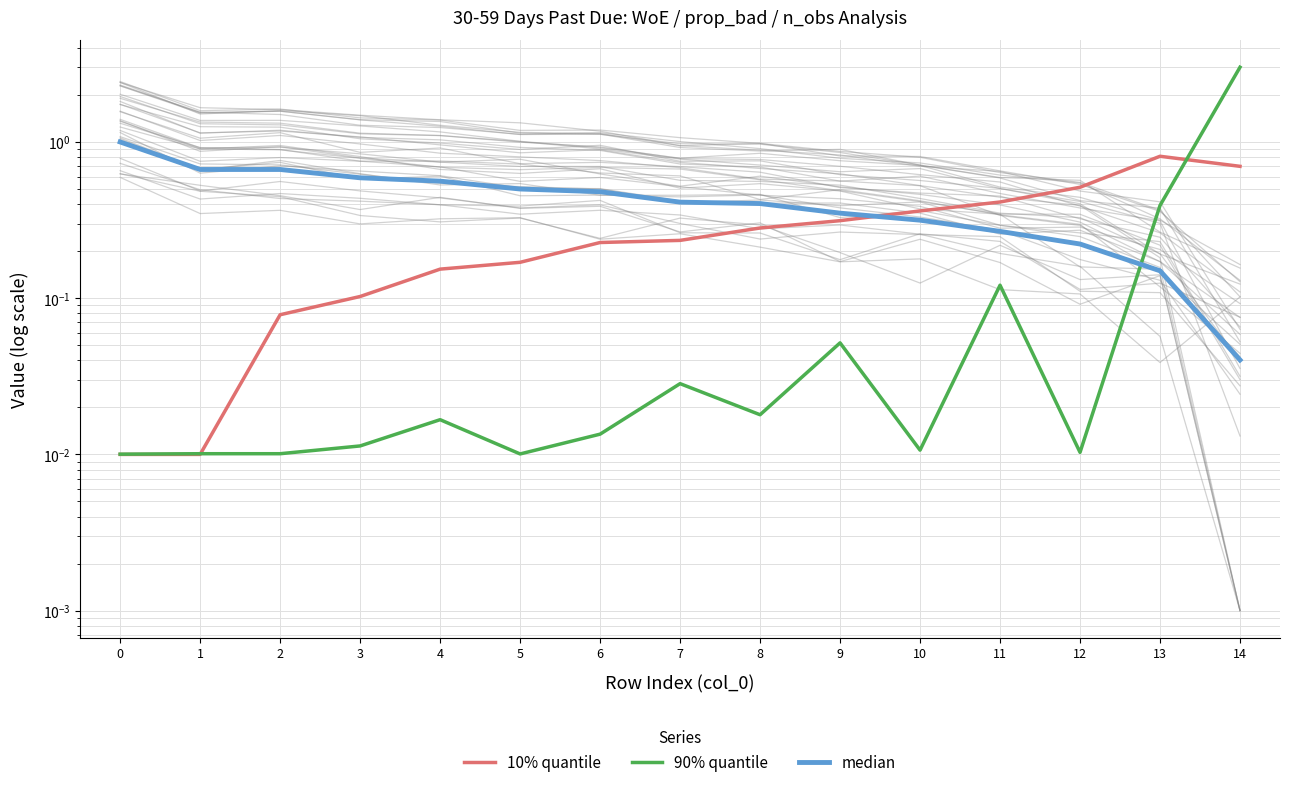

How many lines are shown in the chart?

3